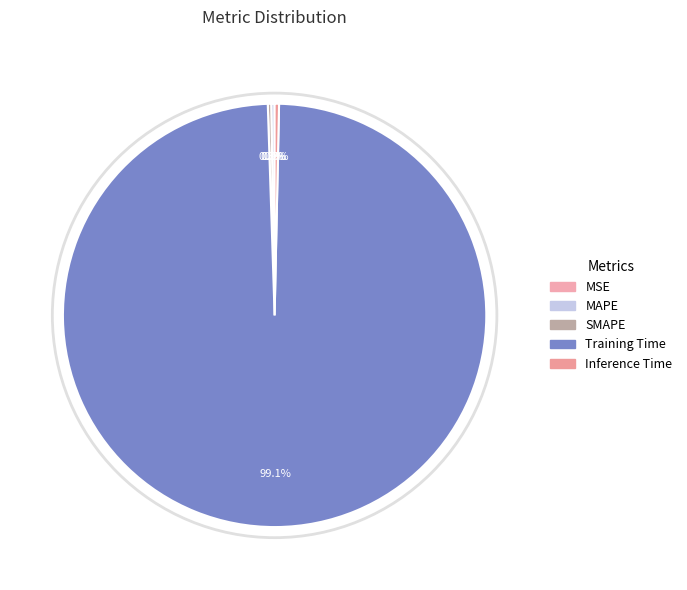

Do Inference Time and SMAPE together represent more than half of the pie?

No